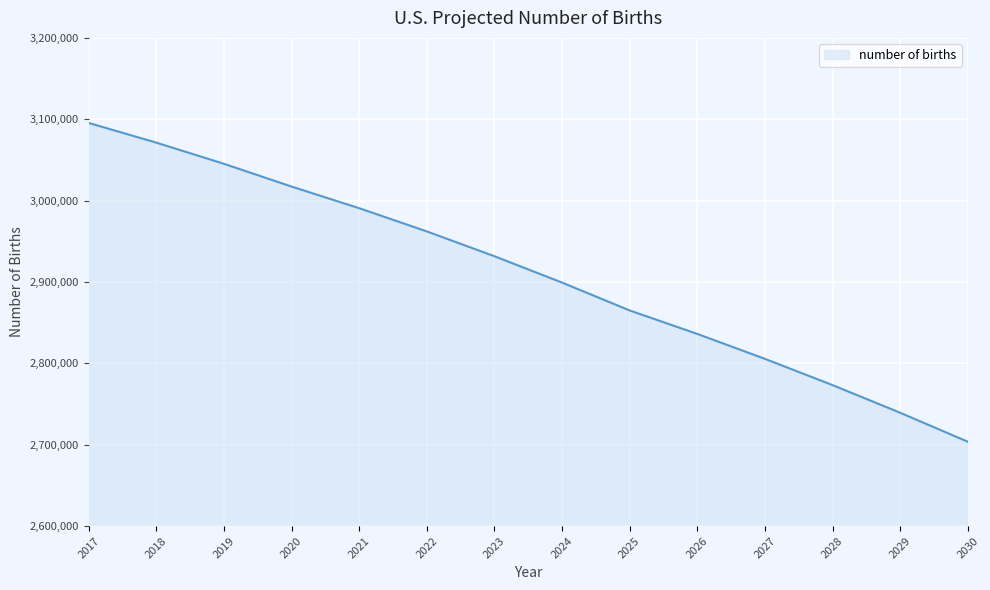

Rank the categories by value from highest to lowest.

2017, 2018, 2019, 2020, 2021, 2022, 2023, 2024, 2025, 2026, 2027, 2028, 2029, 2030